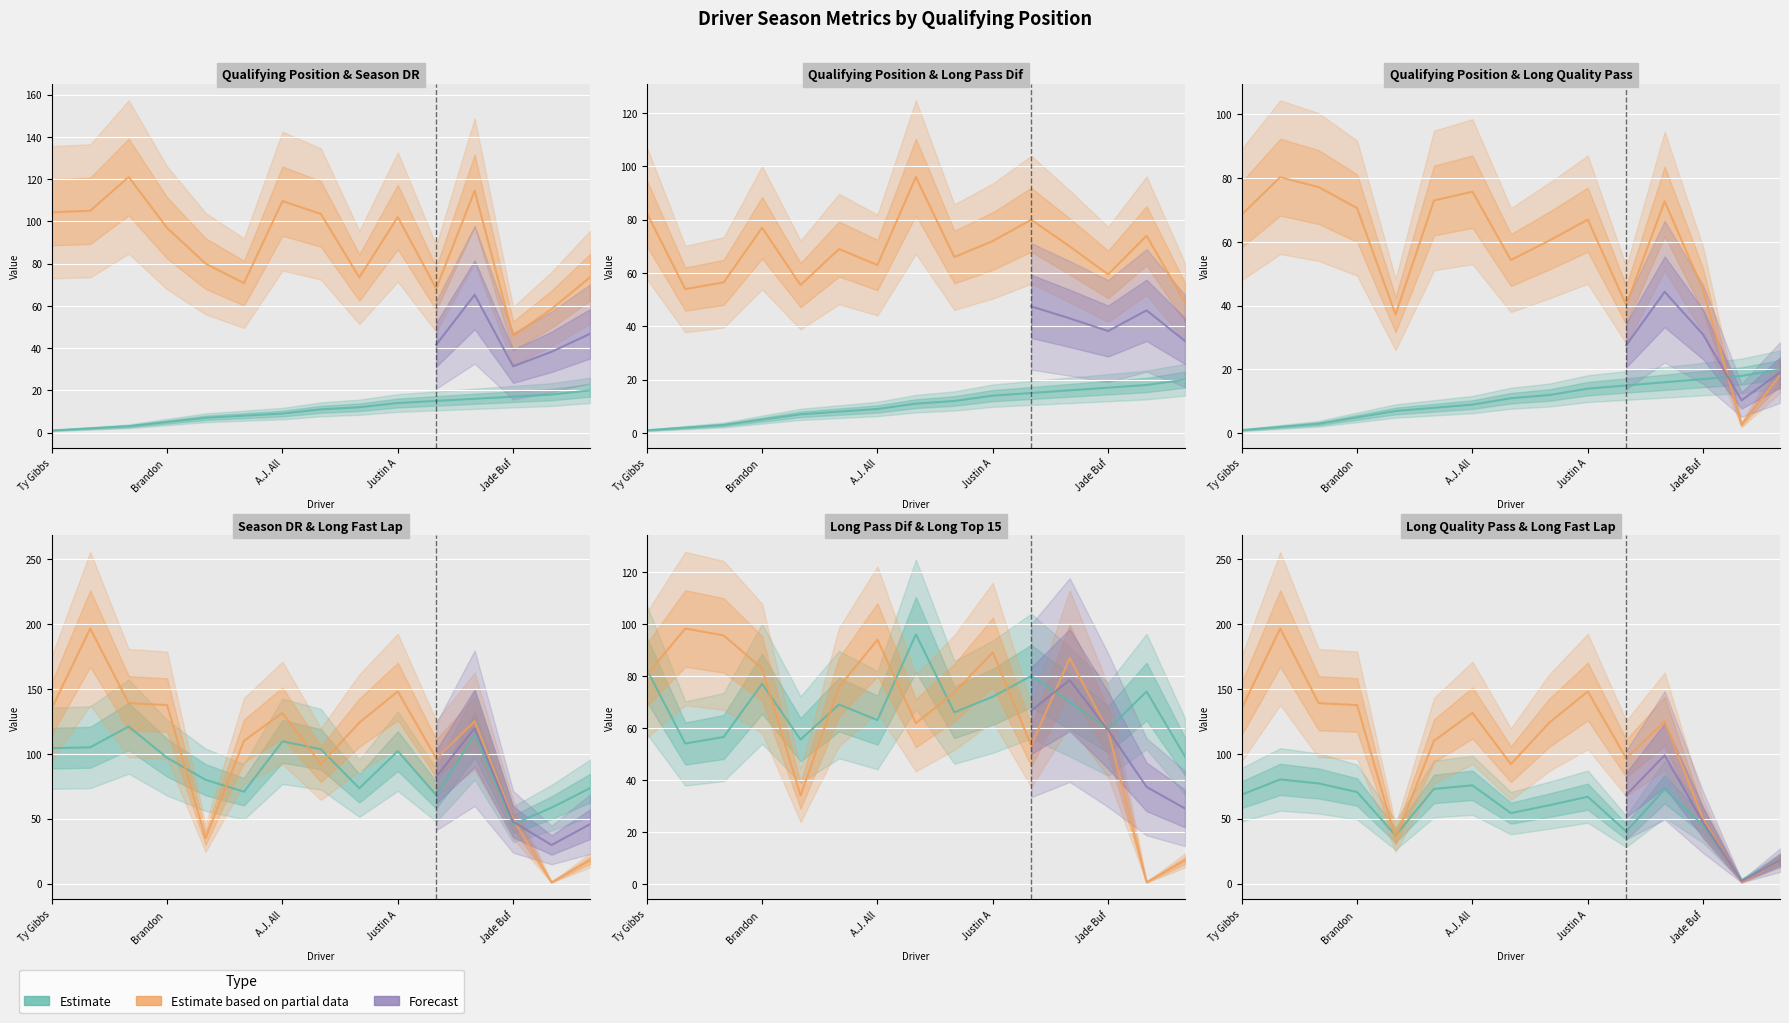

Reading right to left, list all the values displayed in this chart.

qual_pos: 20.0	18.0	17.0	16.0	15.0	14.0	12.0	11.0	9.0	8.0	7.0	5.0	3.0	2.0	1.0
seasonDR: 73.5	58.5	45.8	114.5	68.2	102.0	73.5	103.5	109.6	70.8	80.0	96.9	121.0	105.0	104.3
seasonlongpassdif: 49.0	74.0	59.5	70.0	80.0	72.0	66.0	96.0	63.0	69.0	55.5	77.0	56.5	54.0	82.5
seasonlongqualitypass: 18.1	2.7	44.9	72.7	40.2	67.0	60.4	54.3	75.7	73.0	37.2	70.5	77.2	80.2	68.5
seasonlongfastlap: 18.0	1.0	49.5	125.0	96.5	148.0	124.0	92.0	131.5	110.0	35.0	137.5	139.0	196.5	135.0
seasonlongtop15: 9.0	0.6	58.8	86.8	53.2	89.1	73.6	61.9	94.0	75.8	34.0	82.9	95.6	98.2	80.4